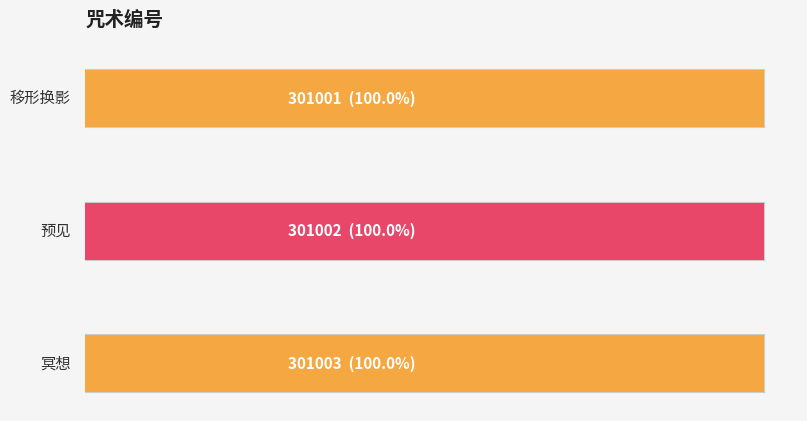

Which category has the highest value across all series?

冥想